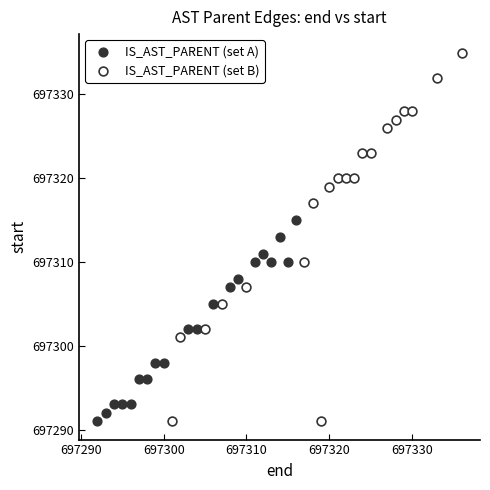

Which series contains the highest Y value?

IS_AST_PARENT (set B)